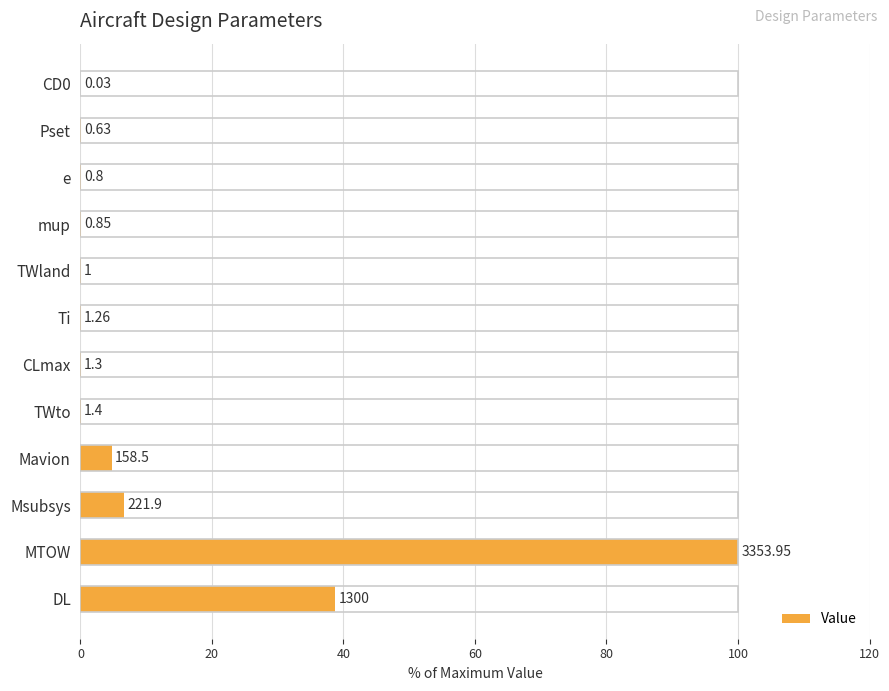

Are the bars horizontal?

Yes